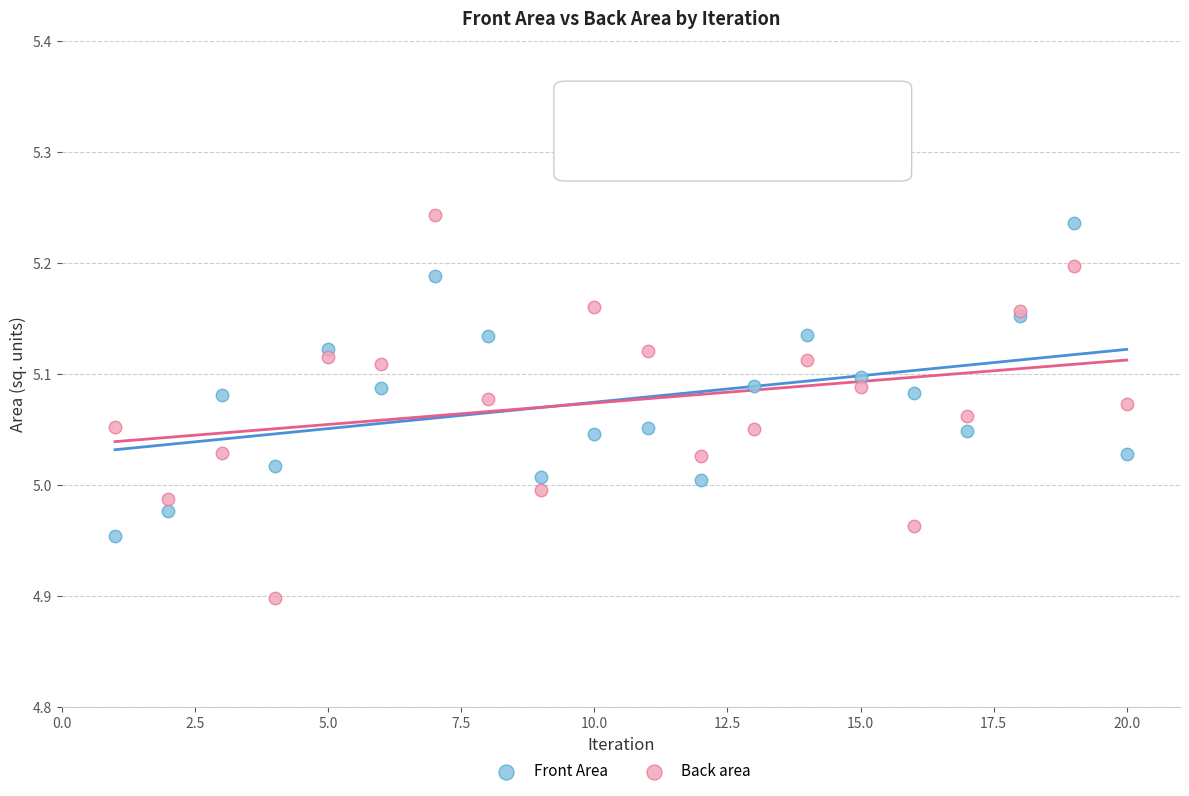

Which series has the largest Y range (max minus min)?

Back area